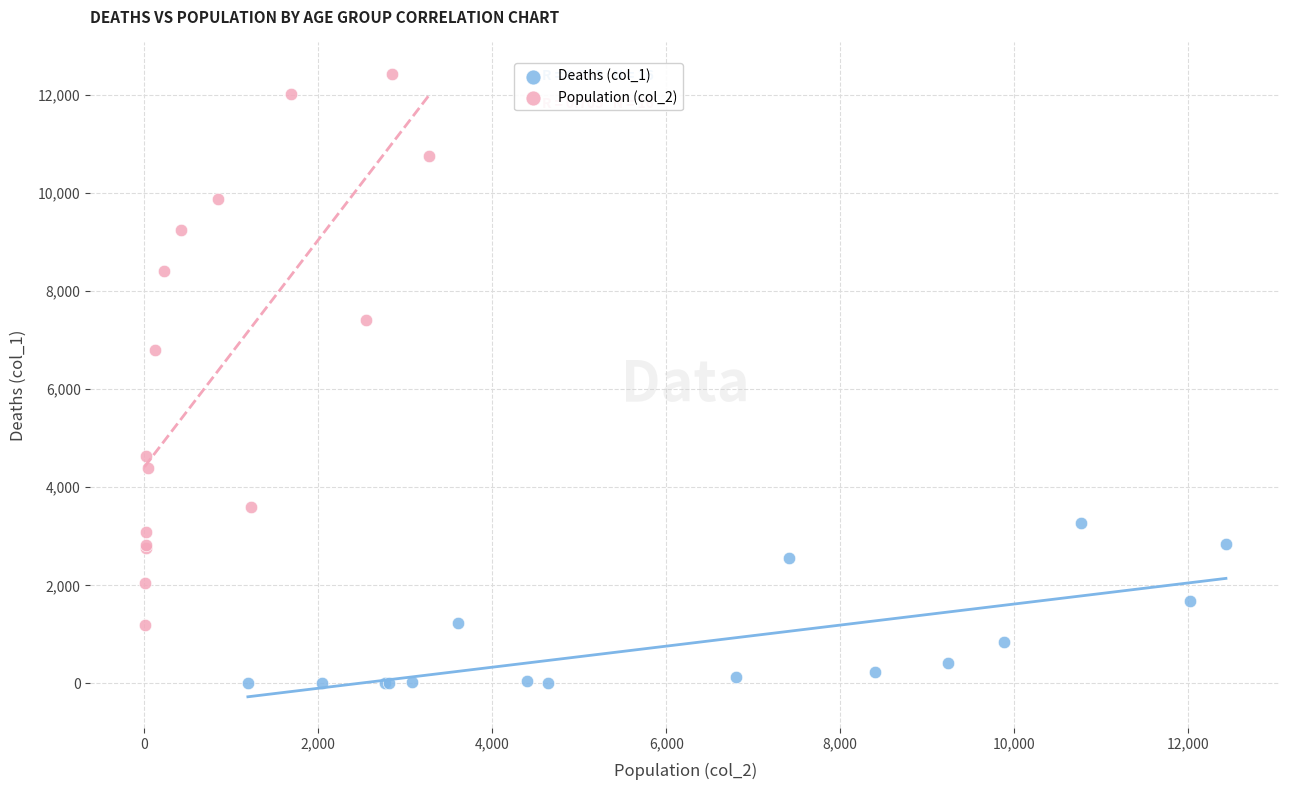

What are all the series names shown in the legend?

Deaths (col_1), Population (col_2)